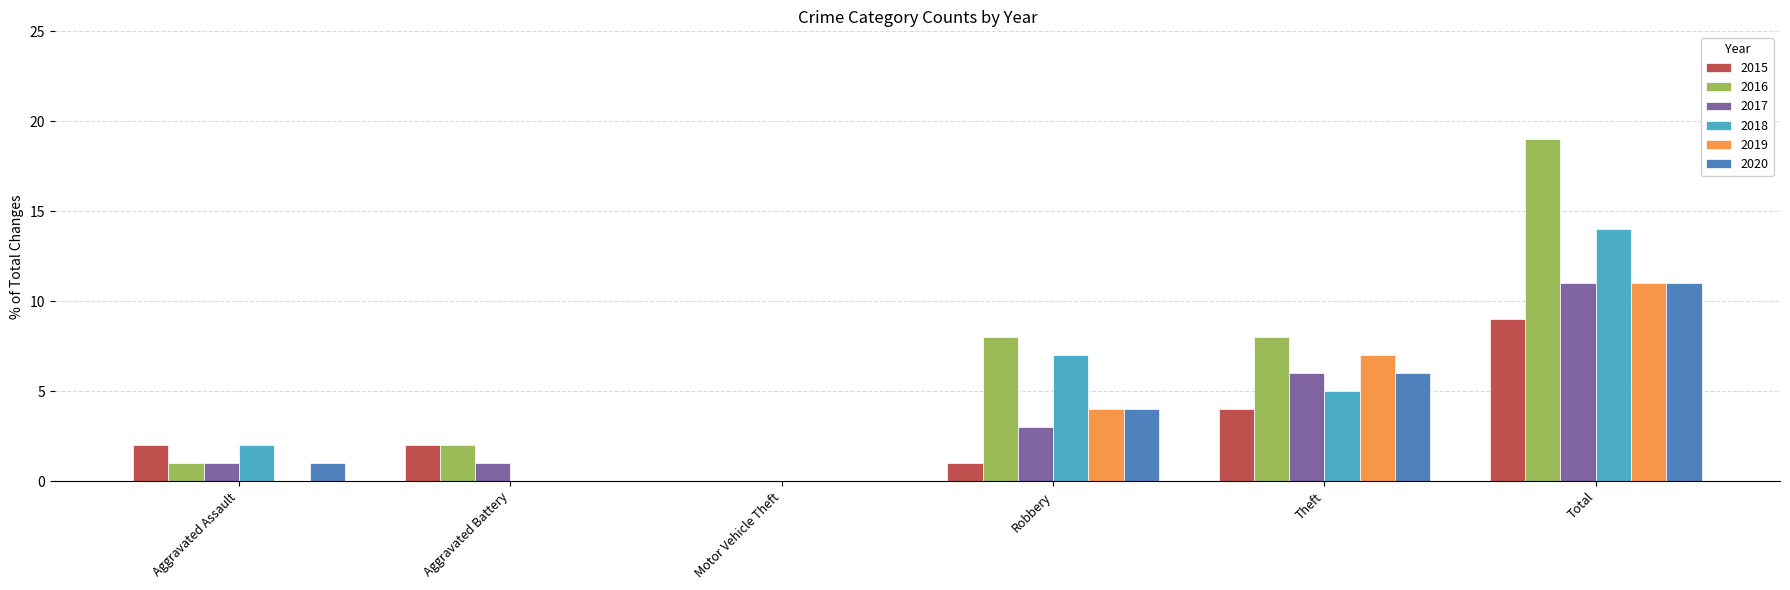

What is the sum of the 2015 values at Aggravated Battery and Theft?

6